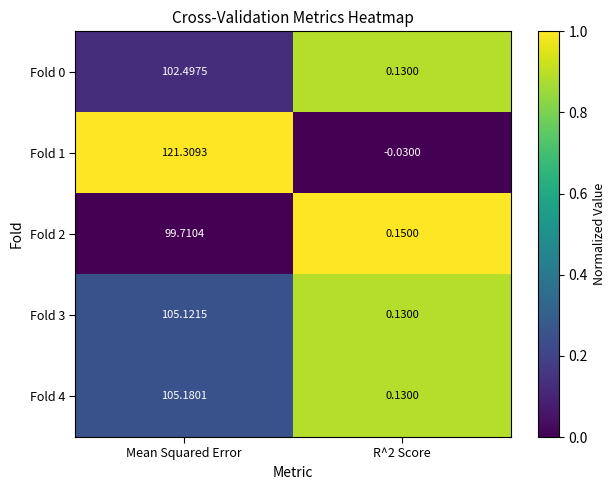

Where does the Fold 0 series first go above 102?

Mean Squared Error